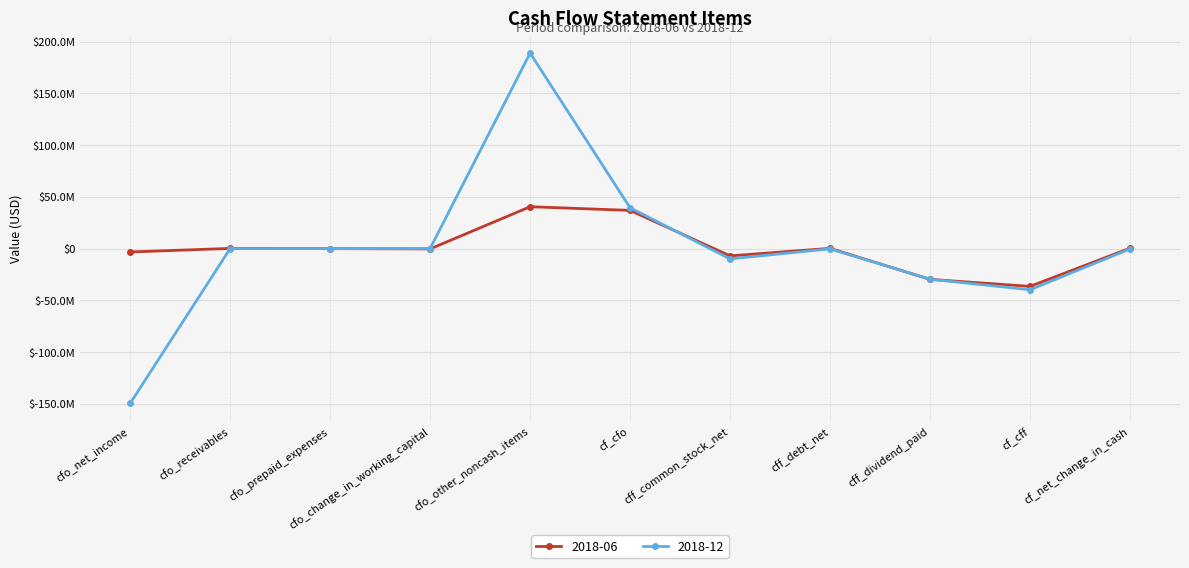

What is the label of the 7th point from the right?

cfo_other_noncash_items